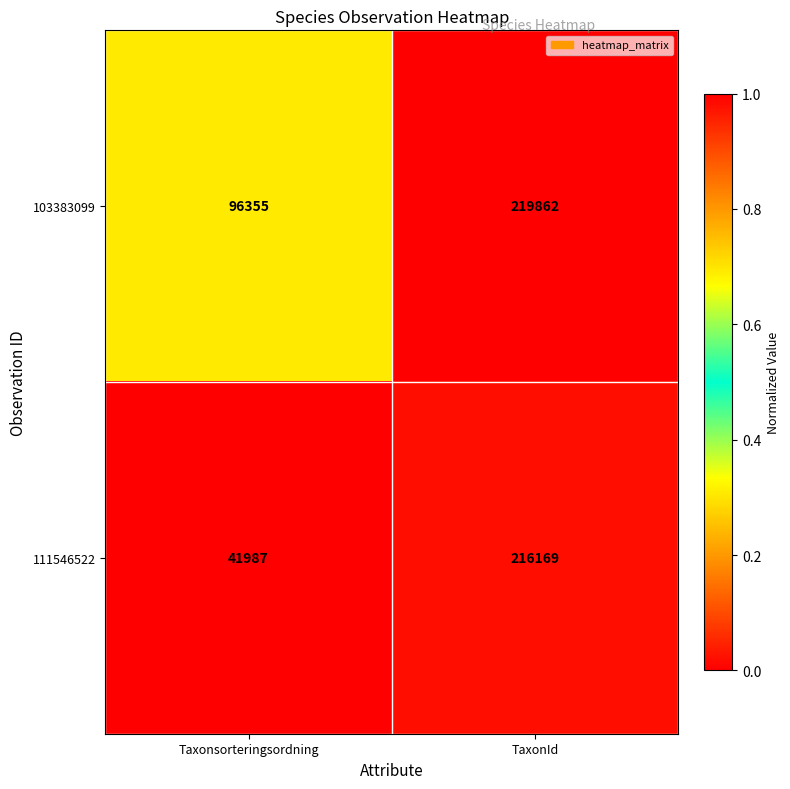

Rank the series by their average value, from lowest to highest.

111546522, 103383099